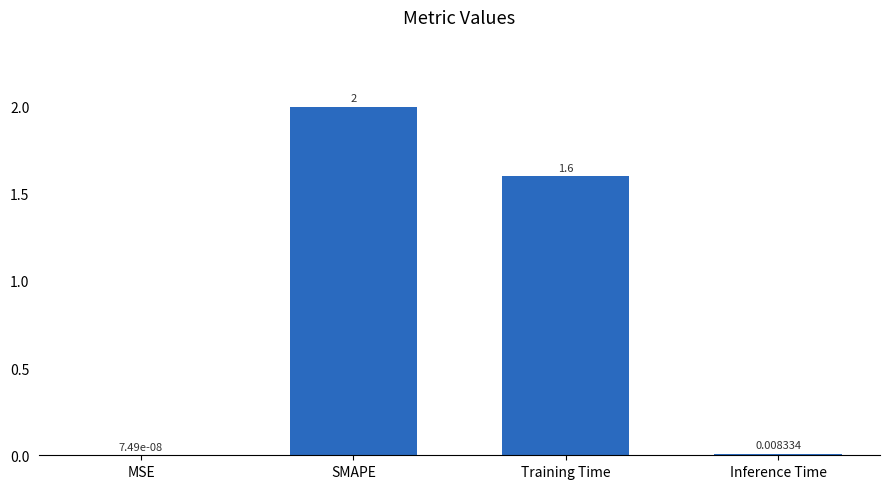

Are the bars horizontal?

No